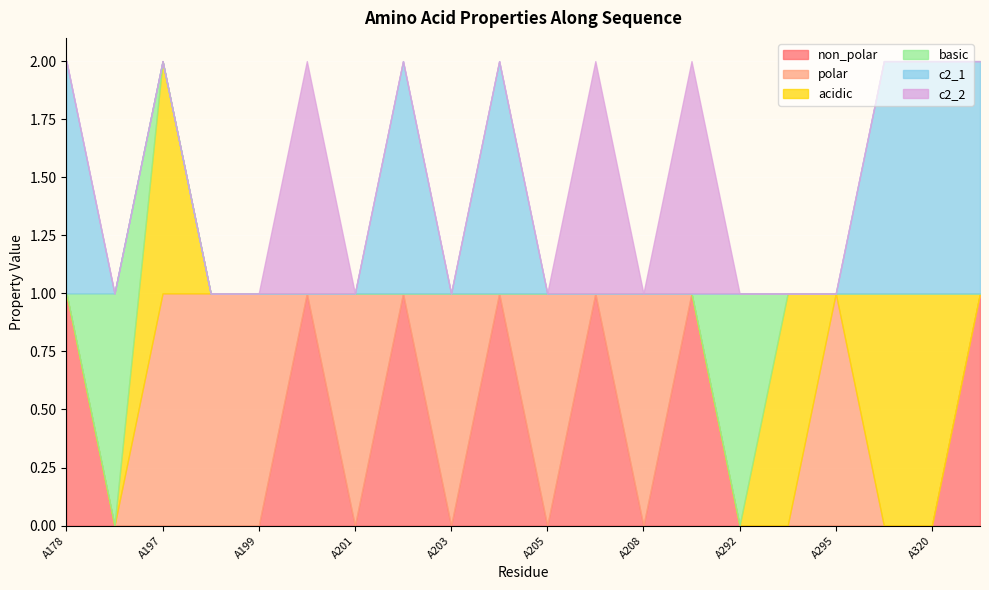

How many lines are shown in the chart?

6